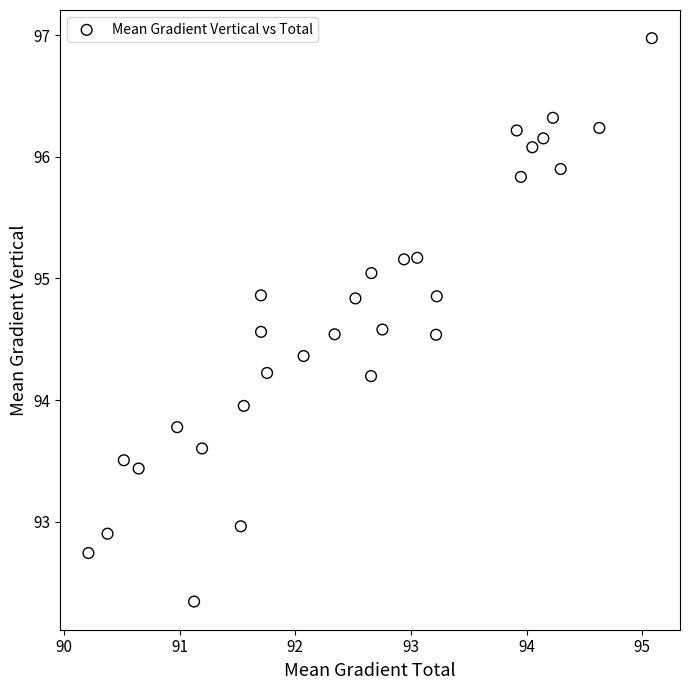

What is the range of X values (max minus min)?

4.9